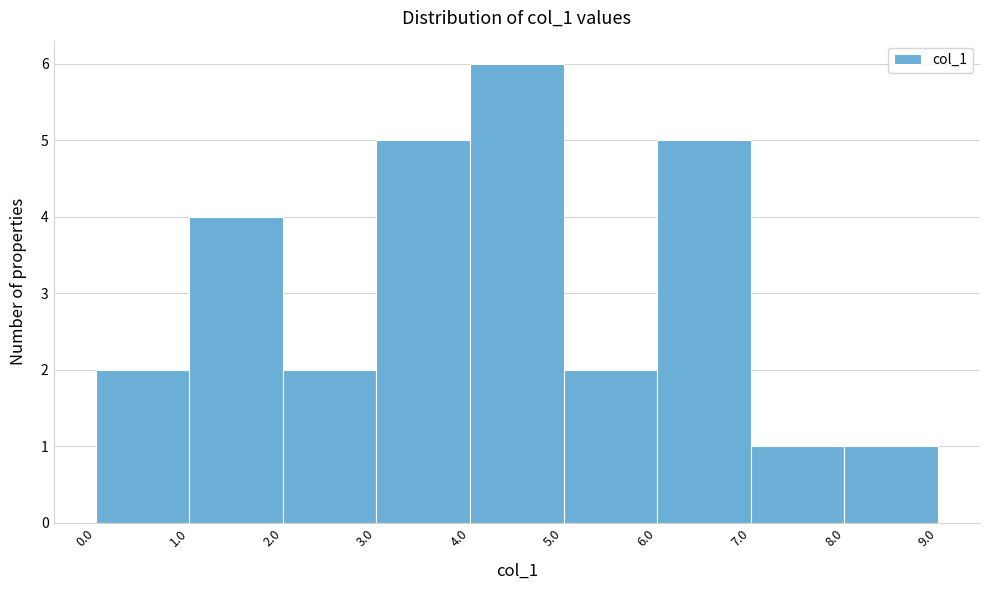

Over which range of the x-axis is the bar tallest?

4.0 to 5.0